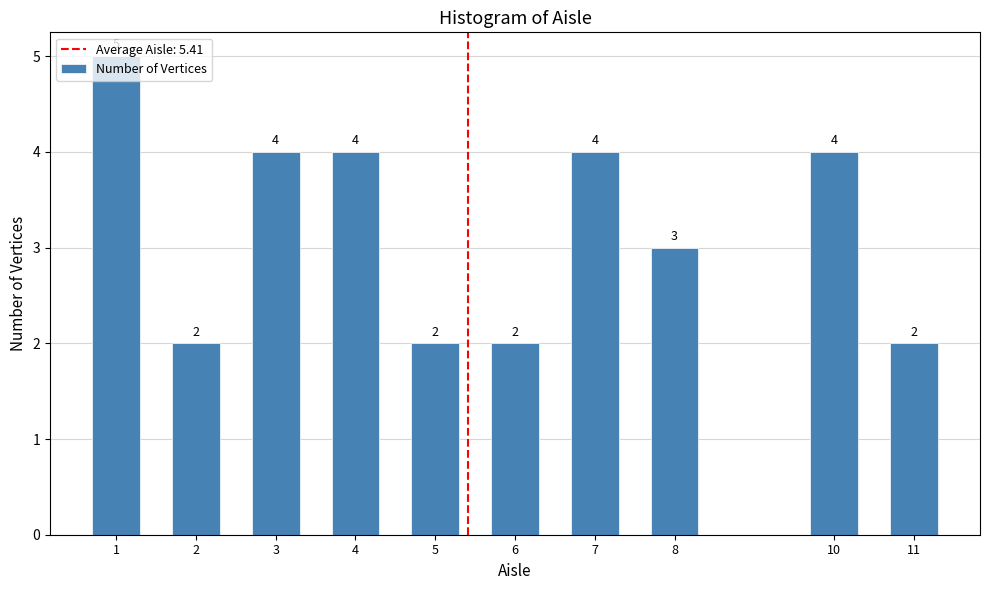

What is the sum of all values?

32